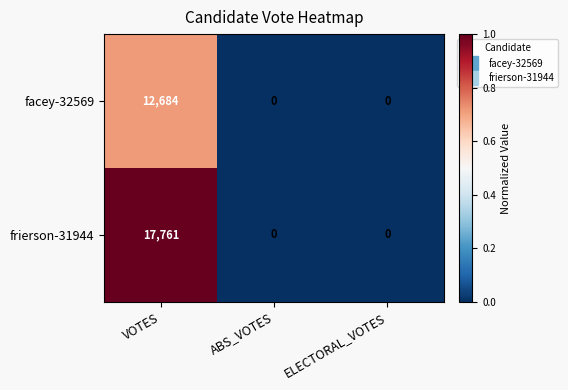

Reading left to right, transcribe all the data shown in this chart.

facey-32569: VOTES=12684	ABS_VOTES=0	ELECTORAL_VOTES=0
frierson-31944: VOTES=17761	ABS_VOTES=0	ELECTORAL_VOTES=0